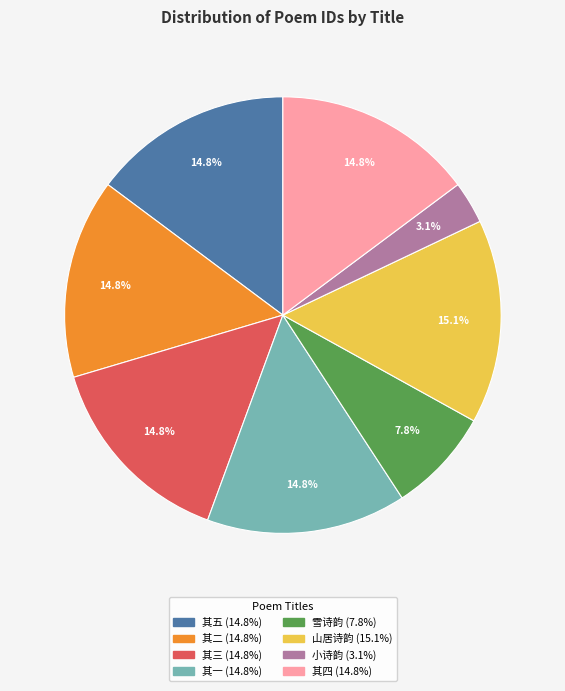

Does any single category account for the majority?

No